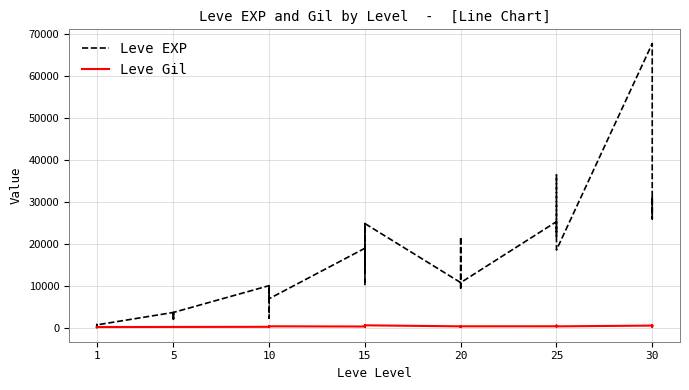

Between 5 and 30, which series saw the biggest shift?

Leve EXP